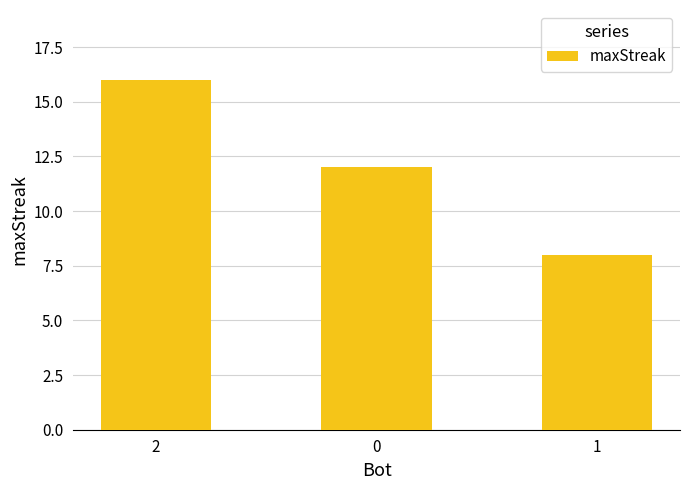

What is the label of the 1st bar from the right?

1